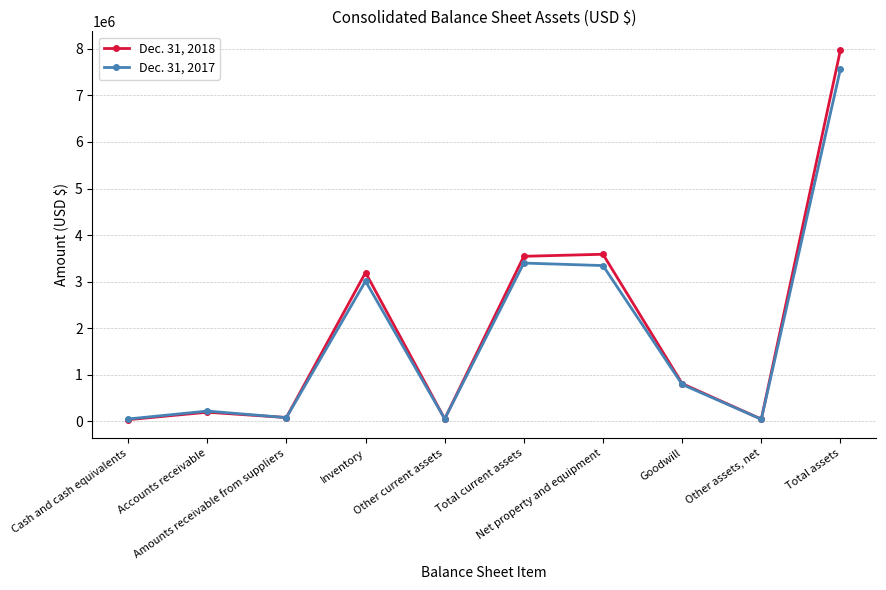

True or false: Dec. 31, 2018 has more than 2 interior local peaks.

True